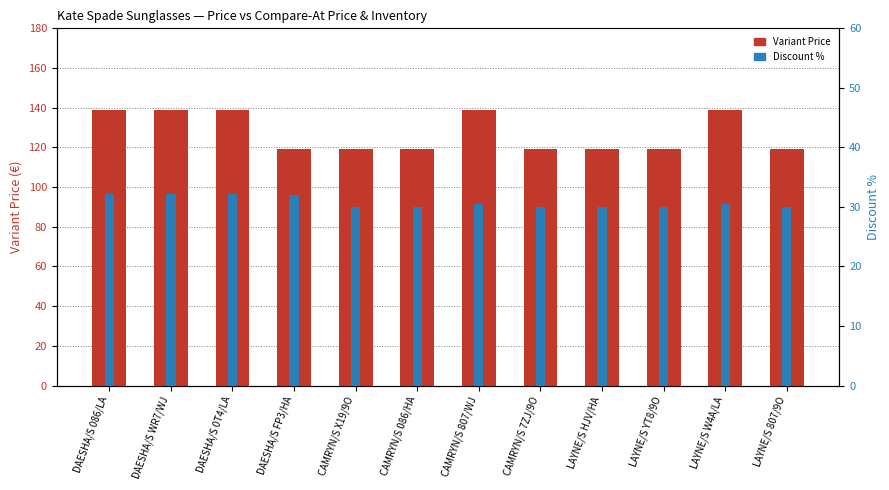

What is the sum of all Variant Price values?

1528.0